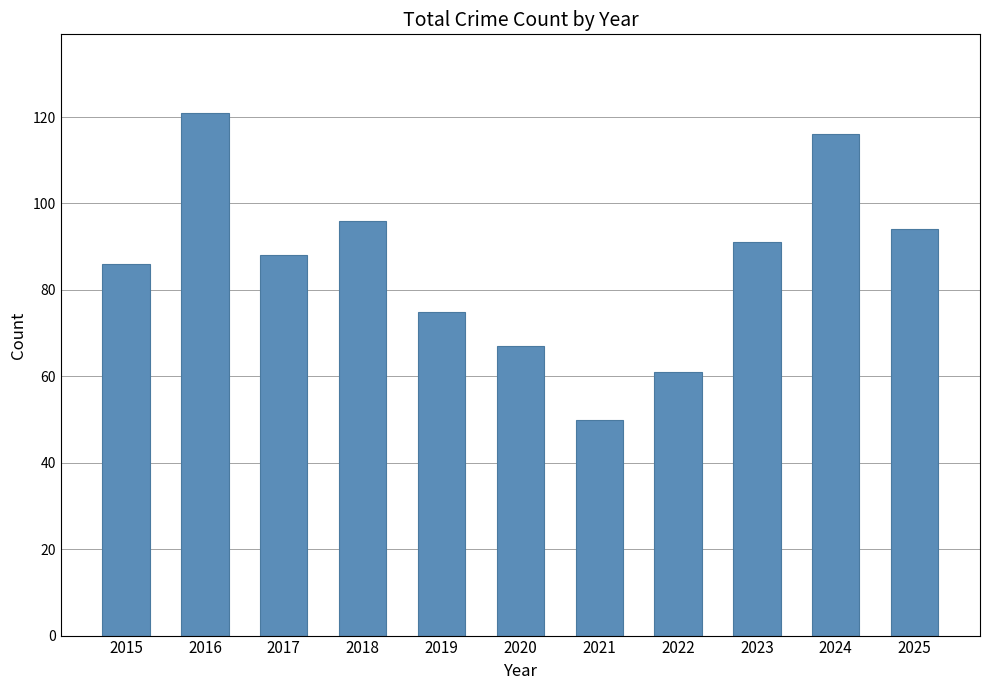

What is the difference between the maximum and minimum values?

71